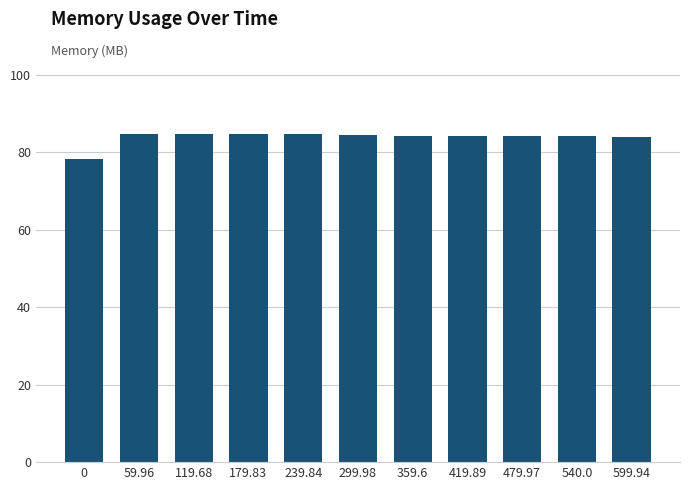

The value at 479.97 is 84.2. True or false?

True